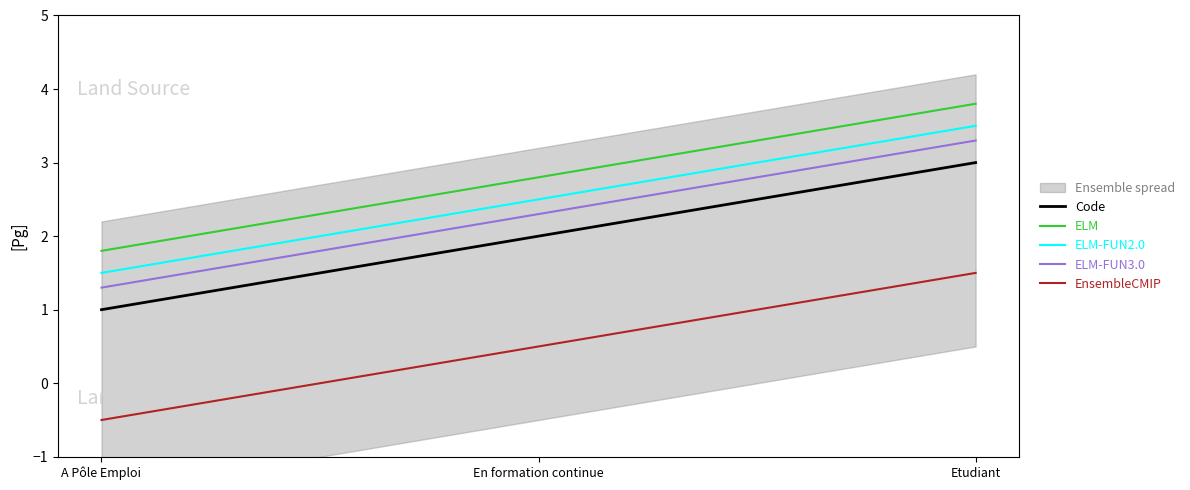

The ELM-FUN3.0 series shows 2.3 at En formation continue. True or false?

True